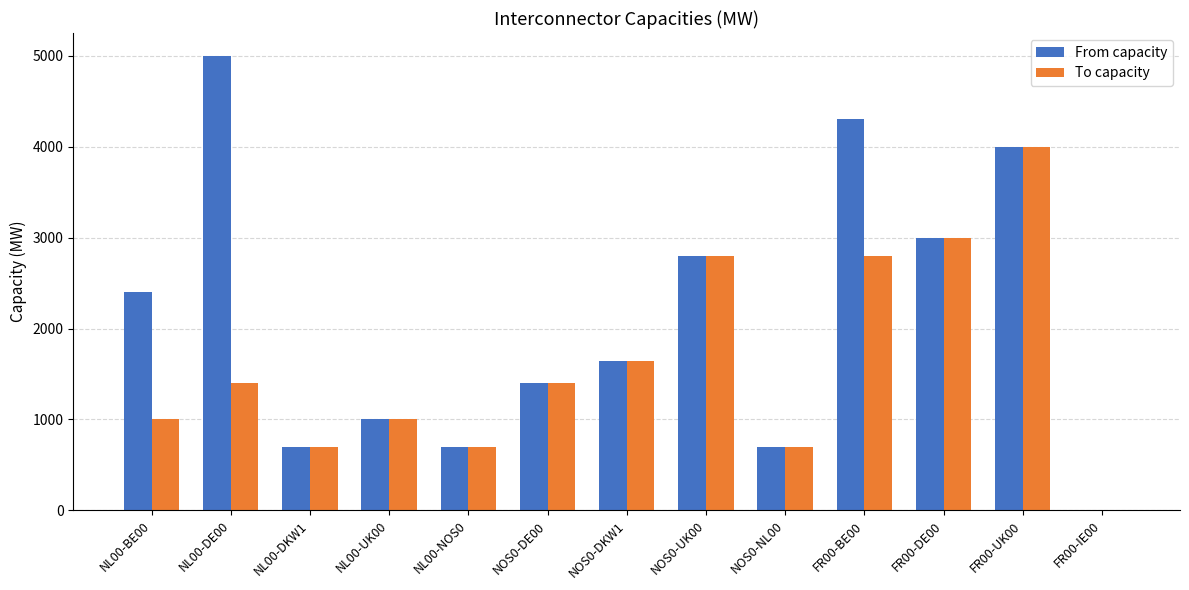

The value of To capacity at NOS0-DKW1 is 2939. True or false?

False